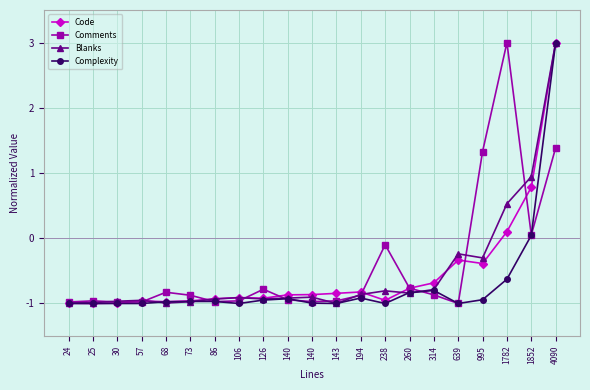

True or false: Code has more than 1 interior local peaks.

True